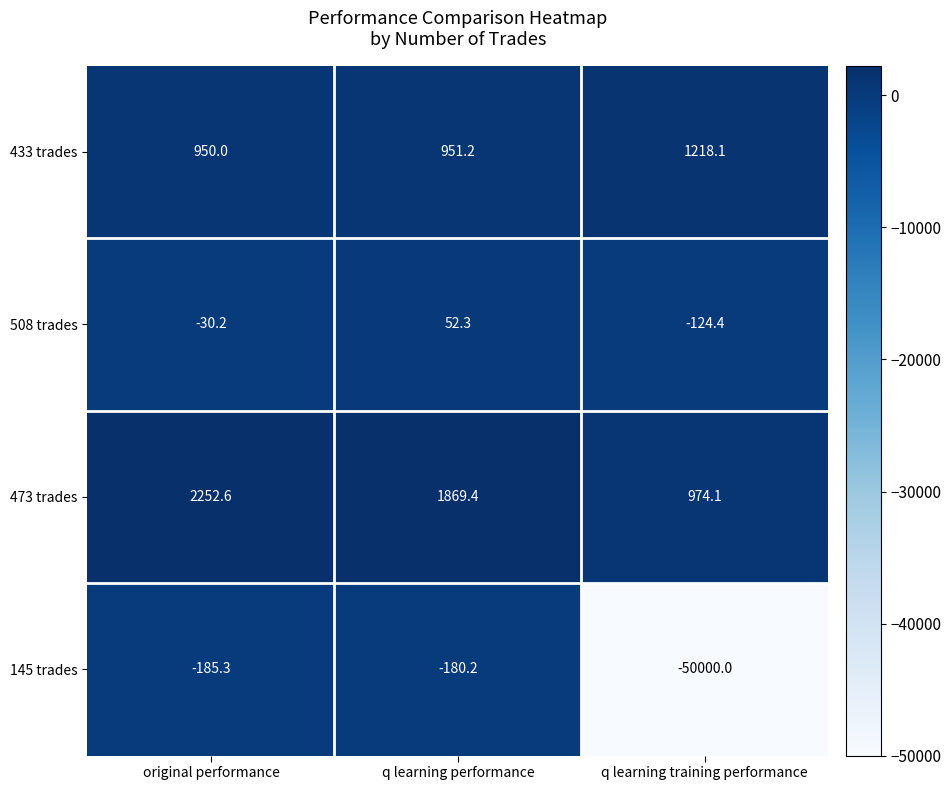

The 433 trades series shows 951.2 at q learning performance. True or false?

True